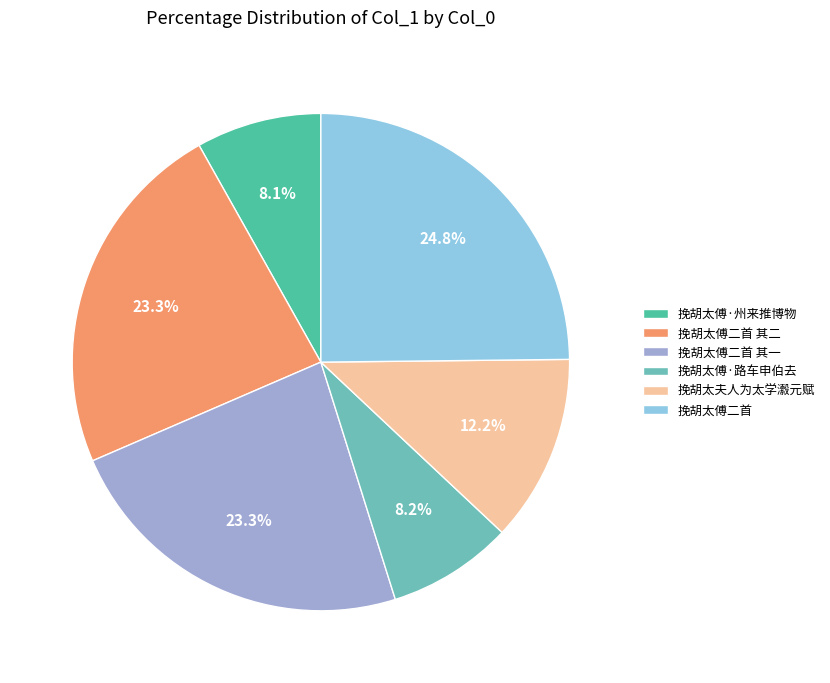

Count the number of slices in the pie.

6